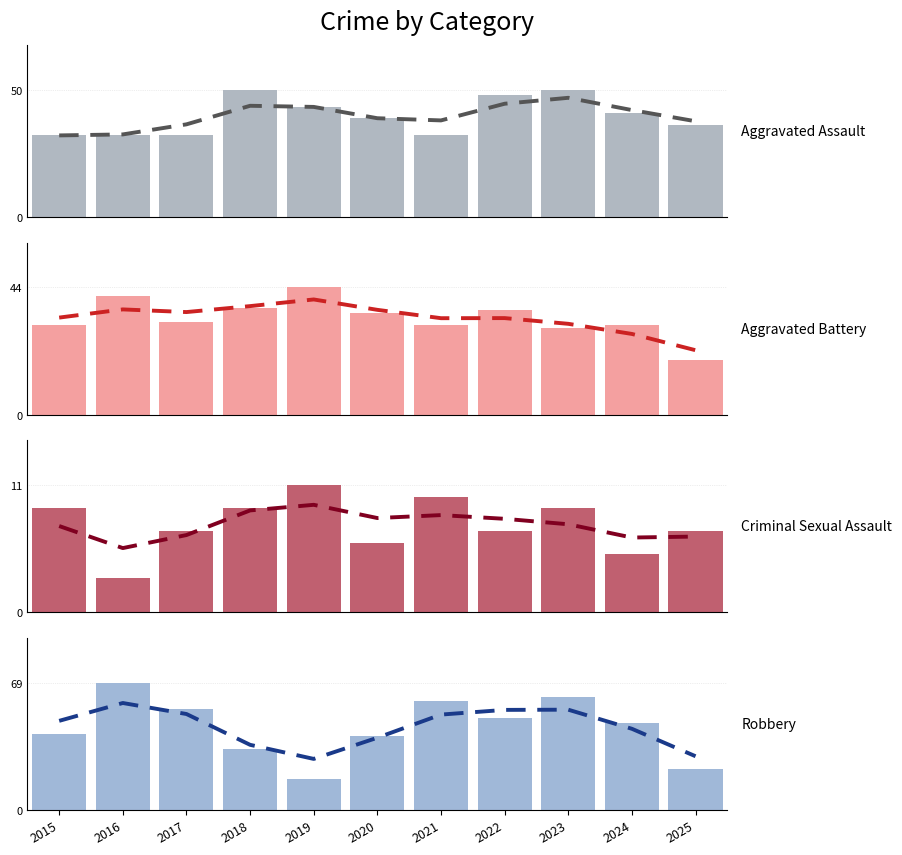

What is the difference between the Criminal Sexual Assault values at 2019 and 2021?

1